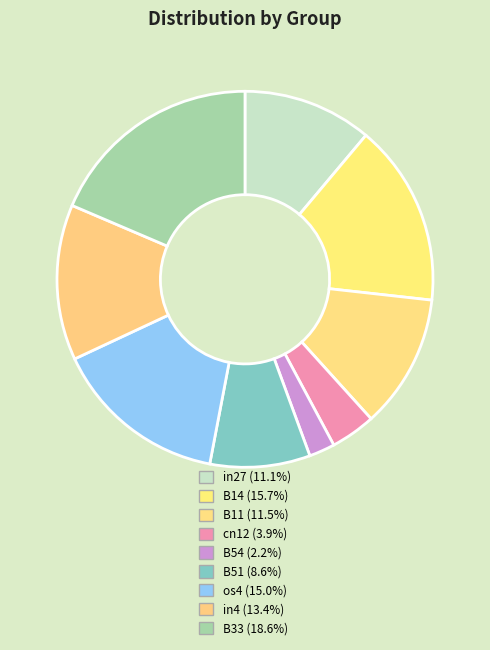

What is the largest slice in the pie chart?

B33